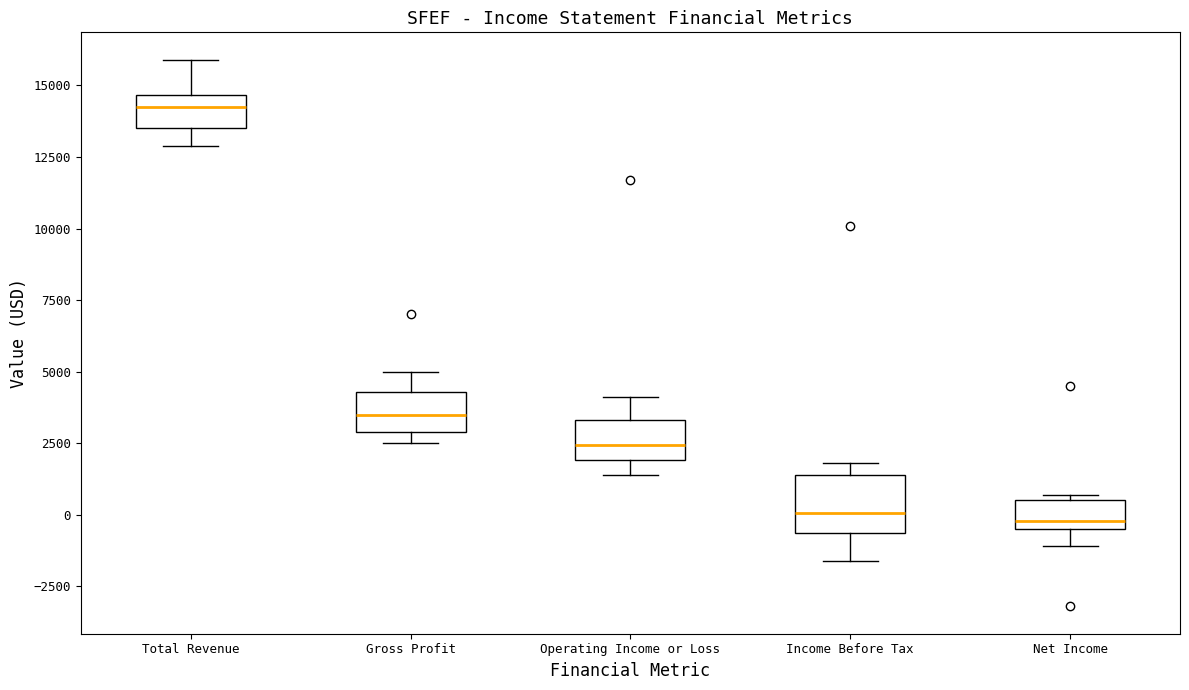

Where does the upper whisker of the box for Total Revenue end on the y-axis? The values are not printed on the chart, so give them approximately, as read against the axis.

16000